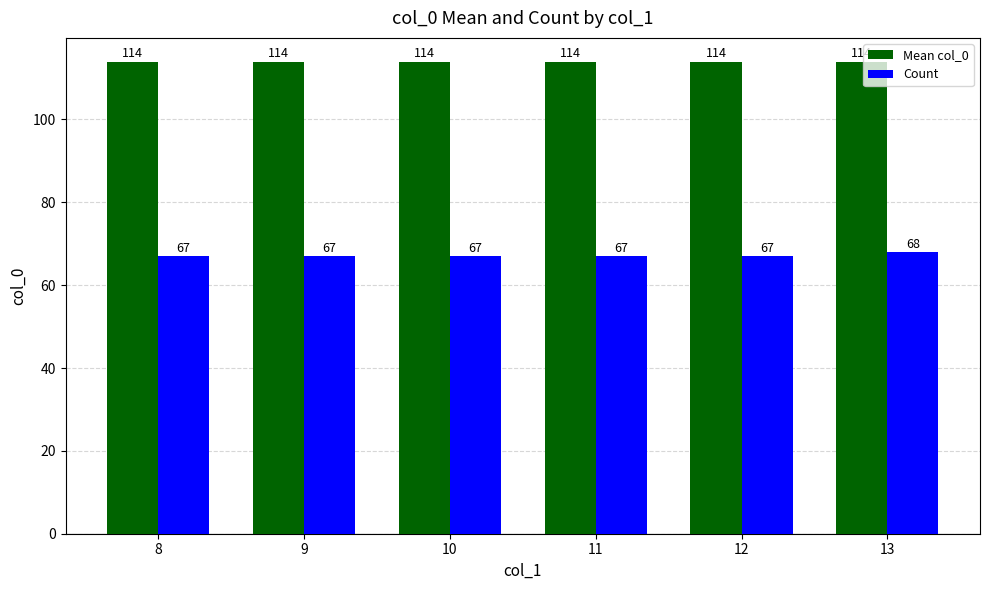

Which series changed the most between 11 and 13?

Count